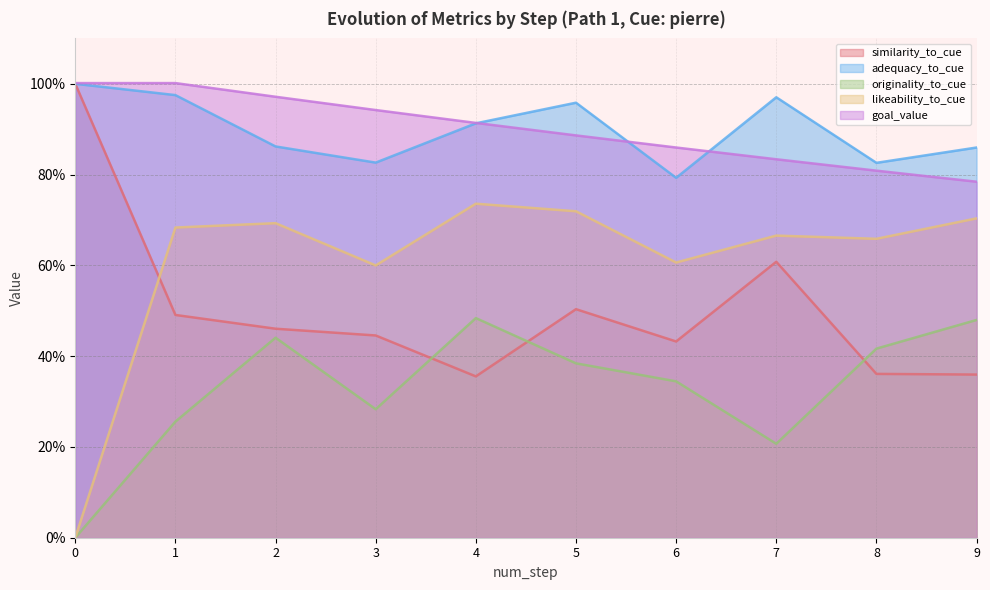

Is the value of goal_value at 11 greater than the value of originality_to_cue at 0?

Yes